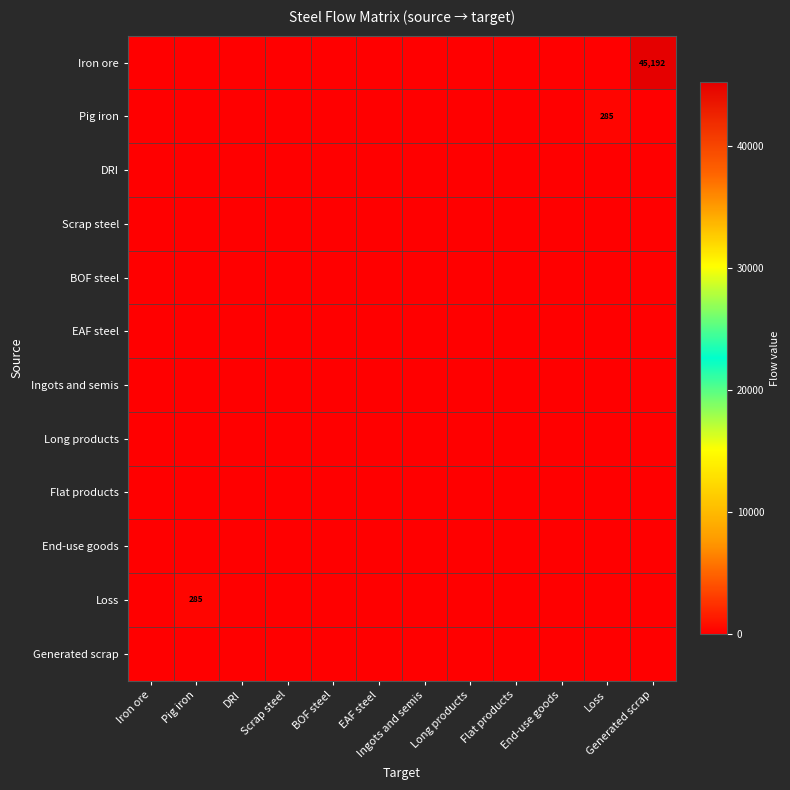

At which category is the sum across all series the highest?

Generated scrap